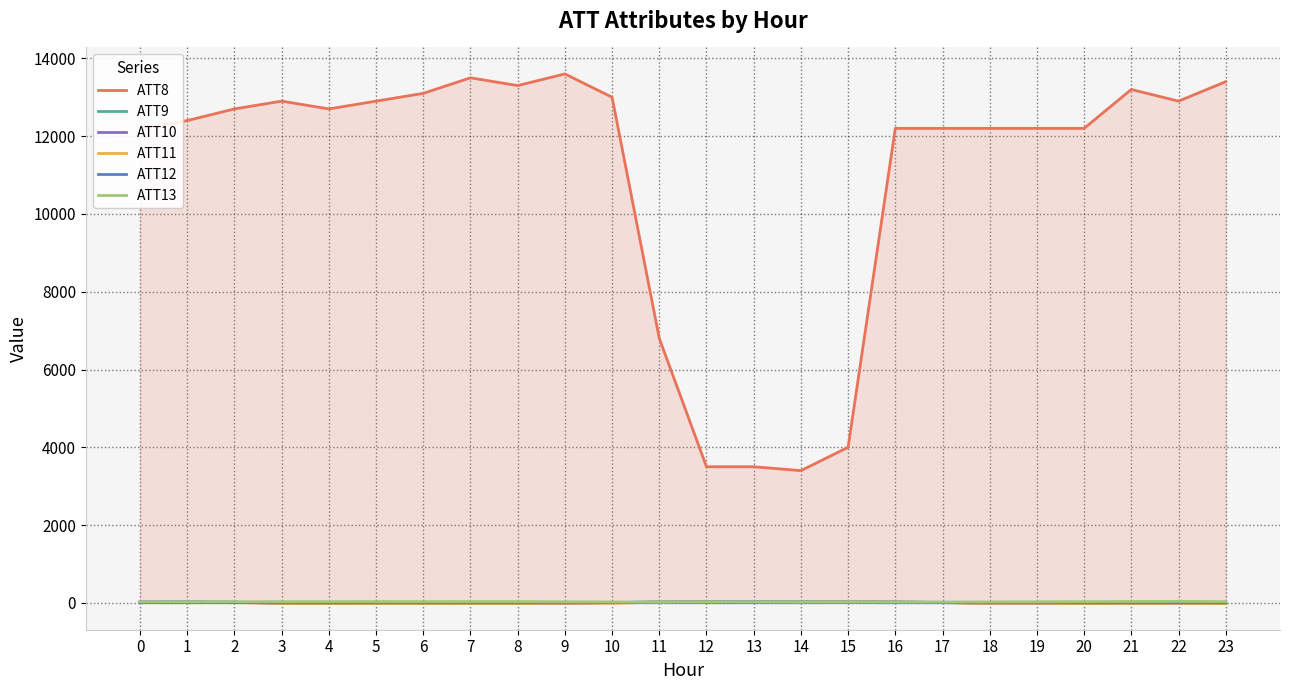

What is the value of the ATT8 point at the 7th from the left?

13100.0